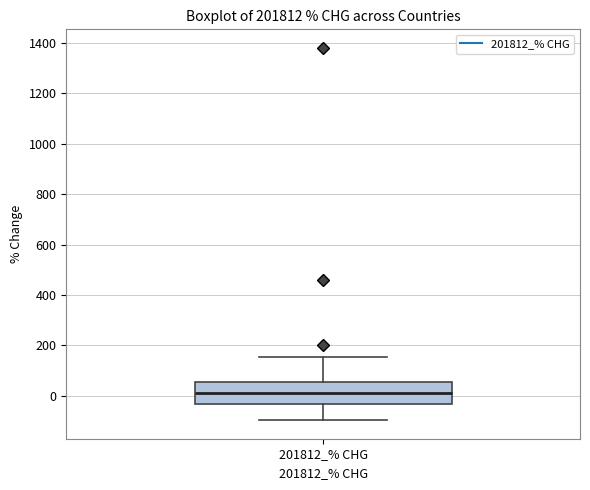

Transcribe this box plot: give where the median line is, the range the box spans, and where the two whiskers end, as read against the y-axis. The values are not printed on the chart, so give them approximately, as read against the axis.

median 20, box -40 to 60, whiskers -100 to 160